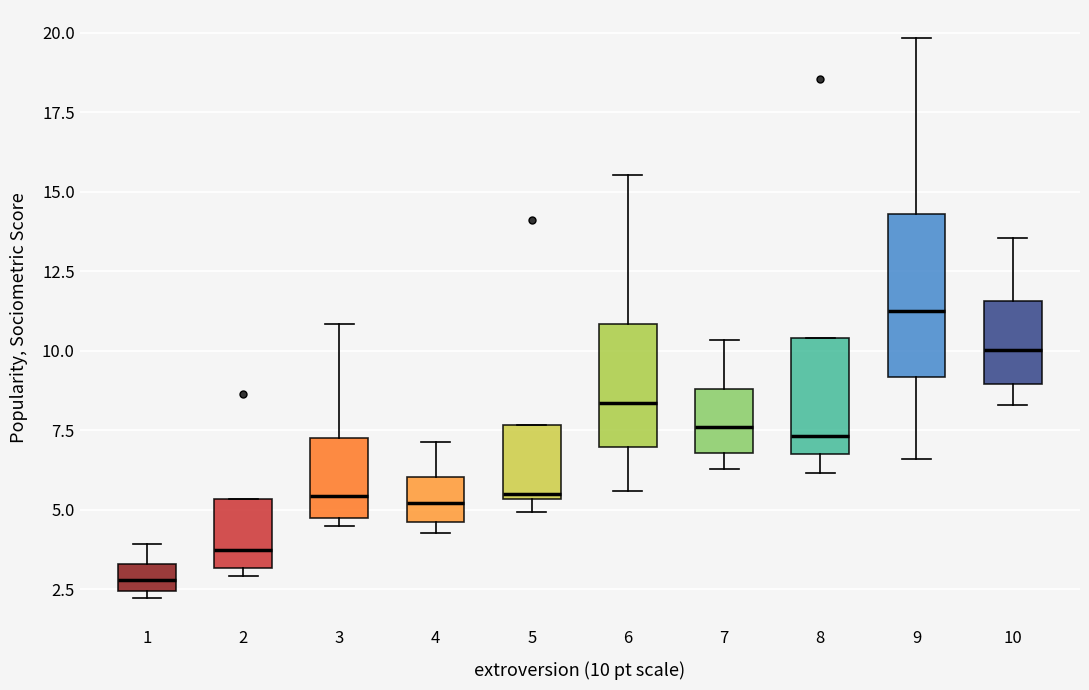

Which box is the tallest, from its lower edge to its upper edge?

9